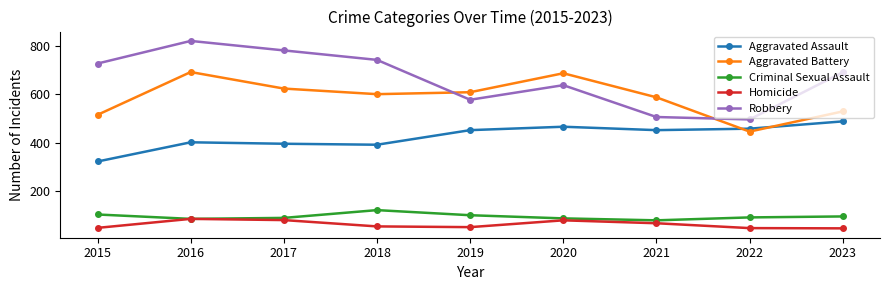

What is the value of the Robbery point at the 8th from the left?

496